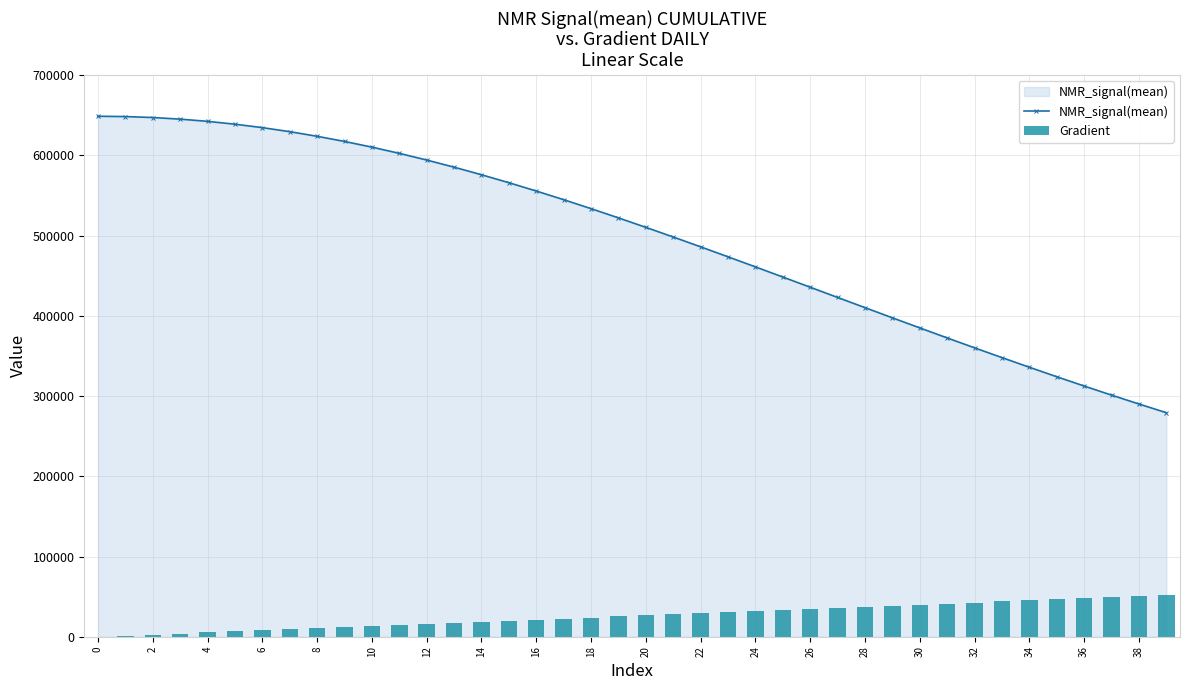

How many categories are shown in the chart?

40